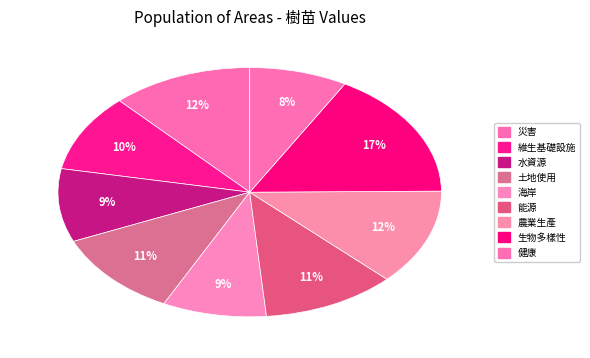

Count the number of slices in the pie.

9